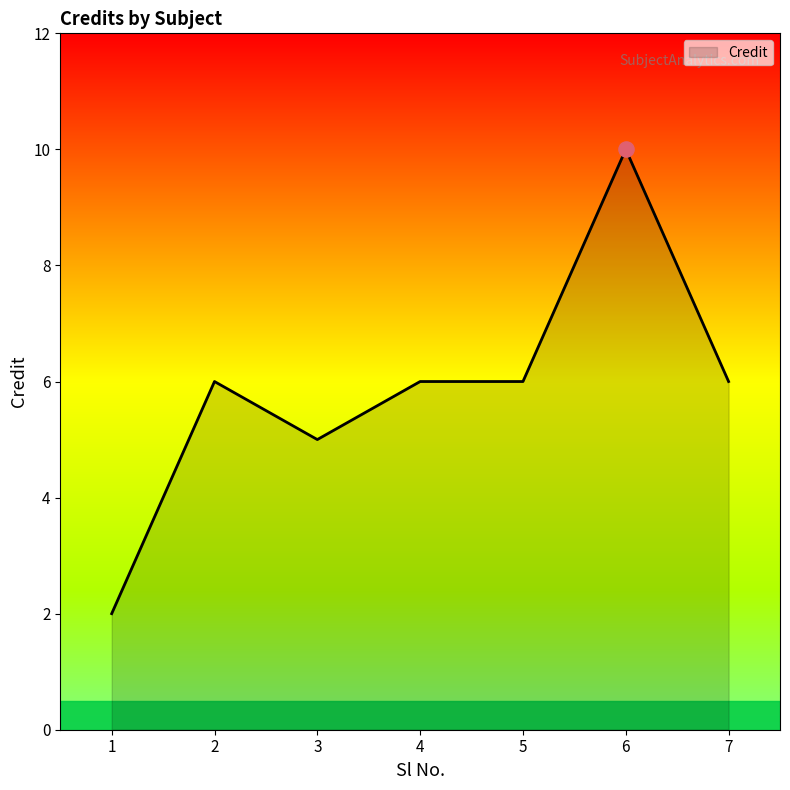

Which has a higher value, 4 or 6?

6